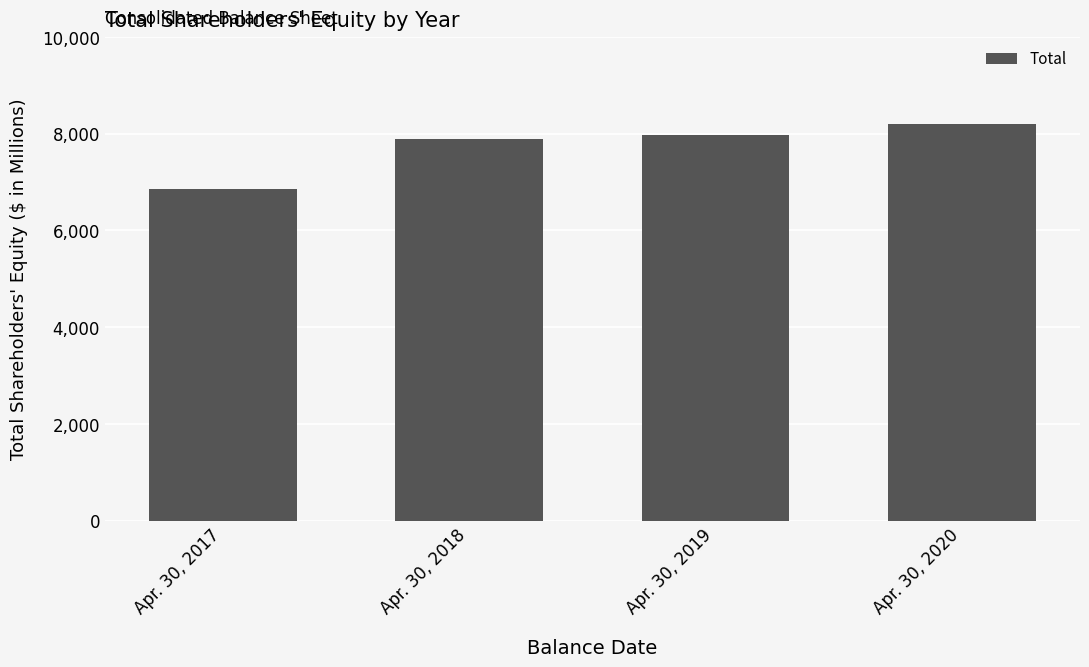

What is the value of the 3rd bar from the left?

7970.5